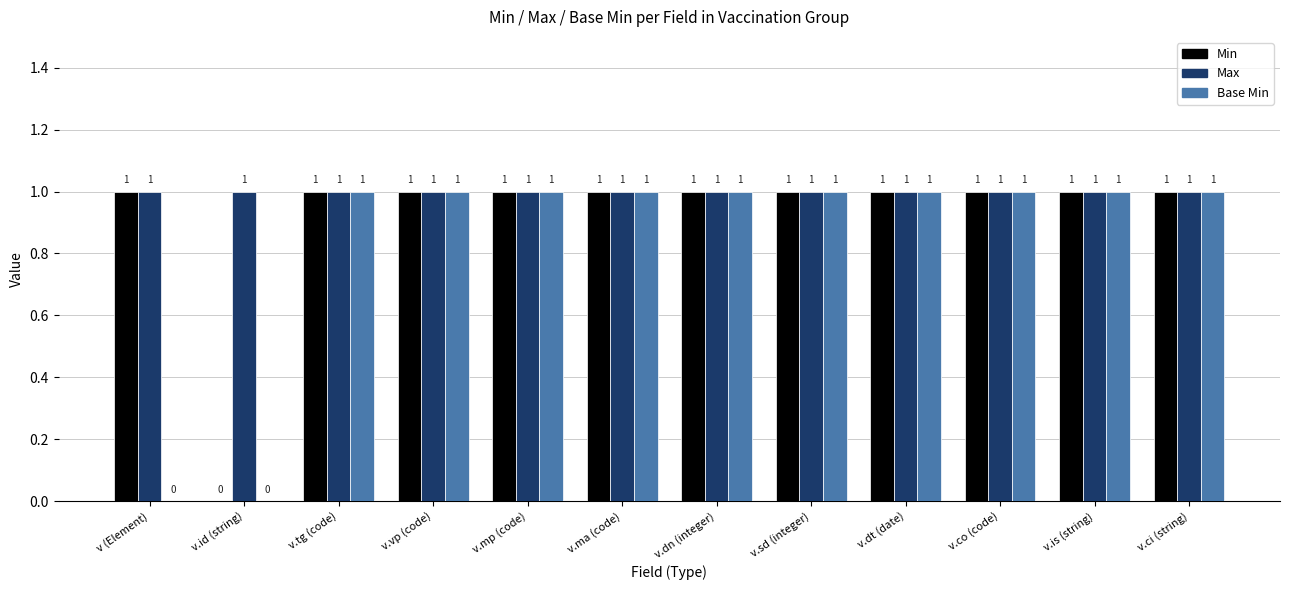

What is the sum of the Max values at v.id (string) and v.ma (code)?

2